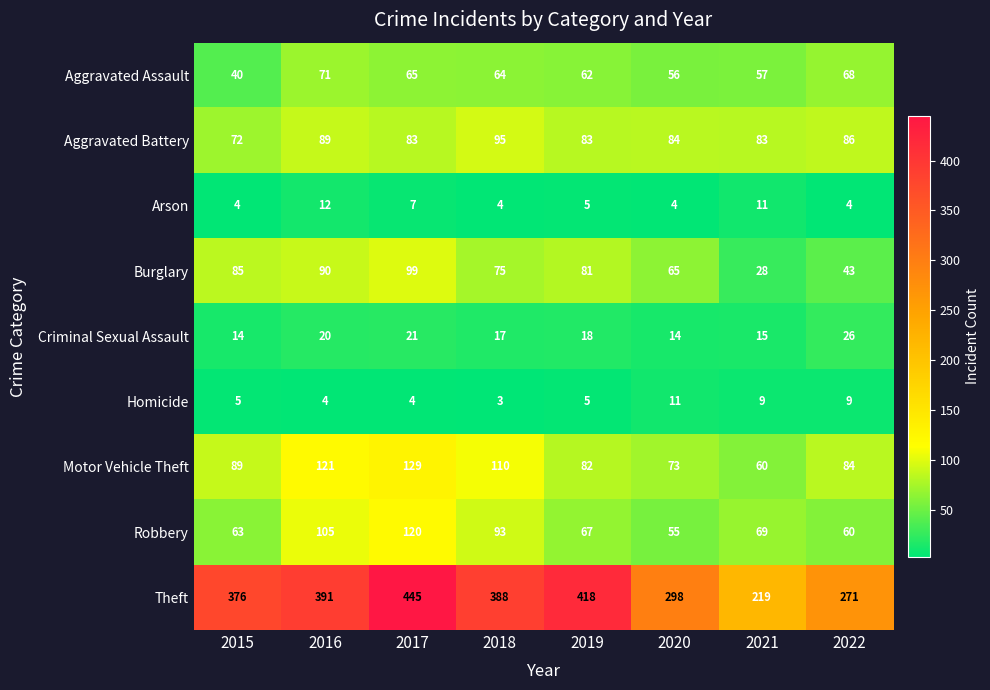

Rank the categories by Theft value from lowest to highest.

2021, 2022, 2020, 2015, 2018, 2016, 2019, 2017